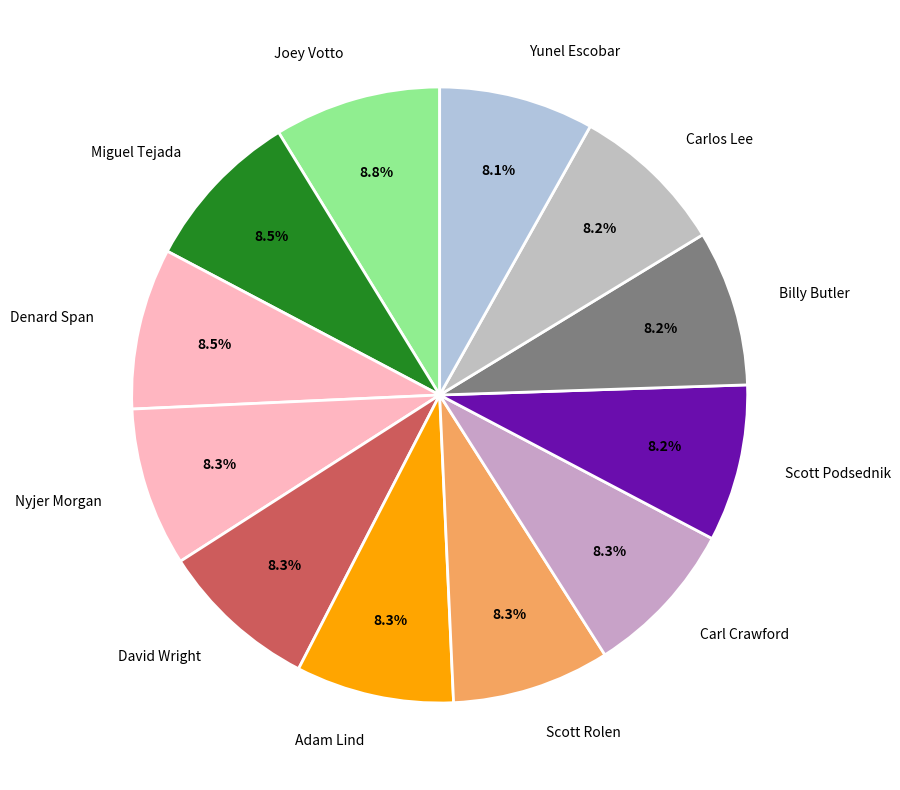

To the nearest percent, what percentage of the pie is Carl Crawford?

8%